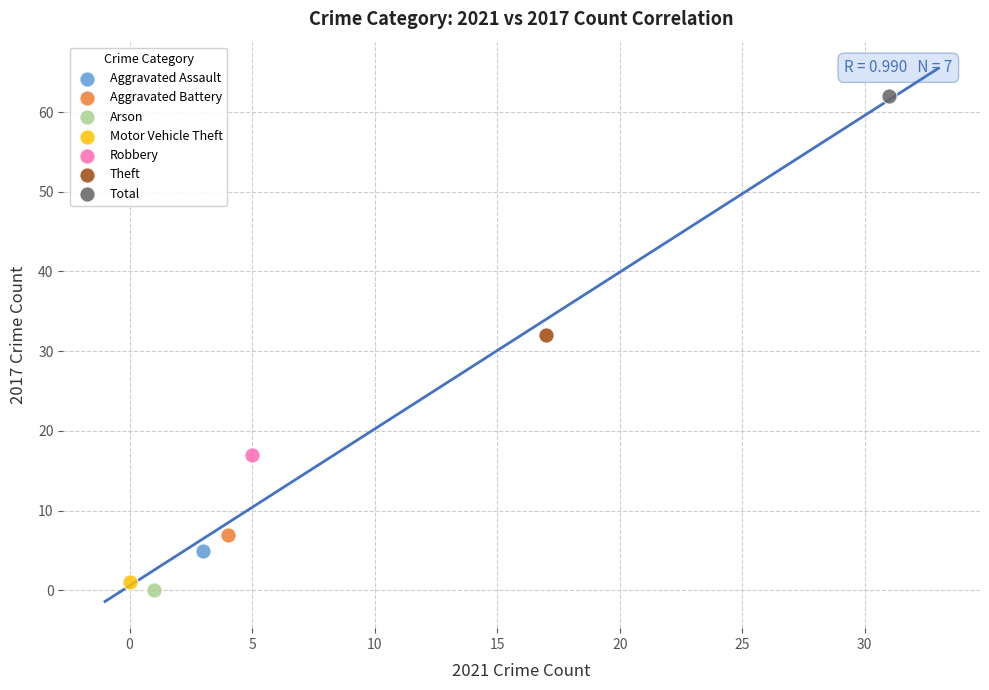

What are all the series names shown in the legend?

Aggravated Assault, Aggravated Battery, Arson, Motor Vehicle Theft, Robbery, Theft, Total